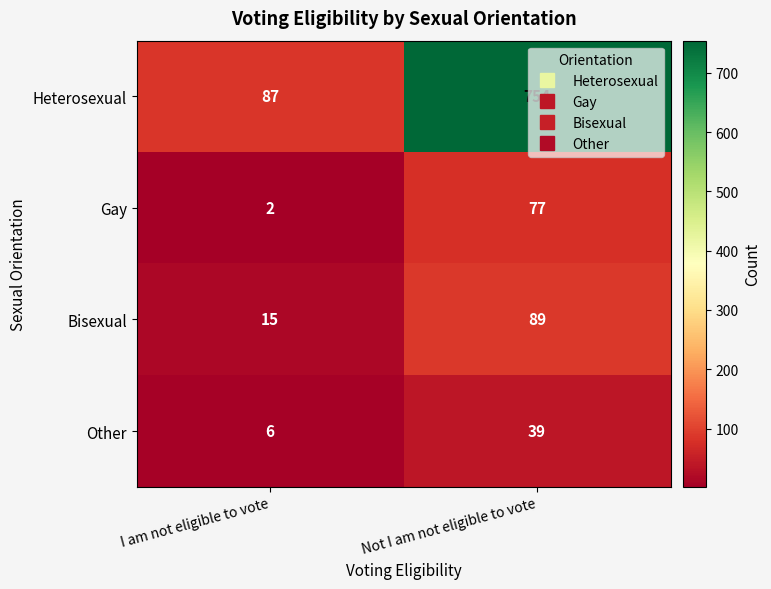

What is the smallest value displayed?

2